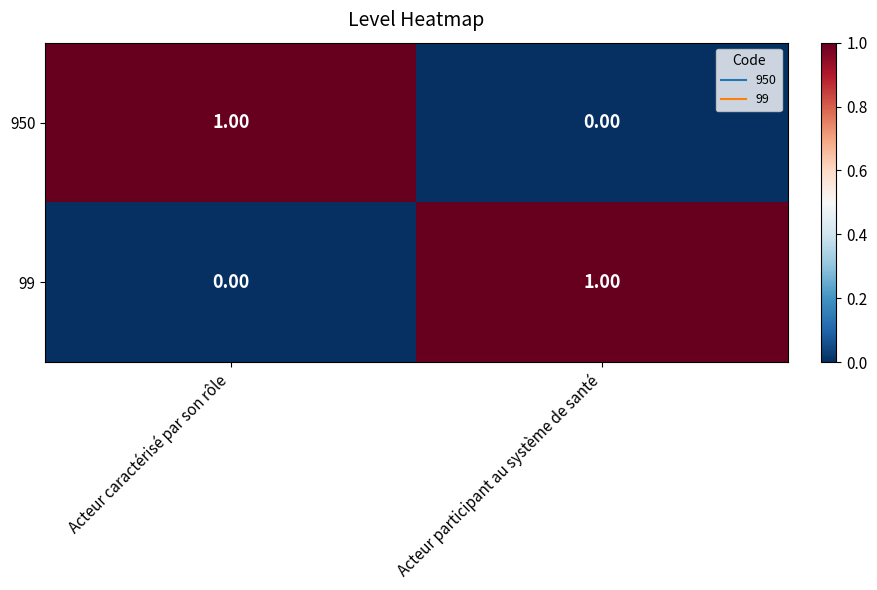

Rank the categories by 950 value from highest to lowest.

Acteur caractérisé par son rôle, Acteur participant au système de santé